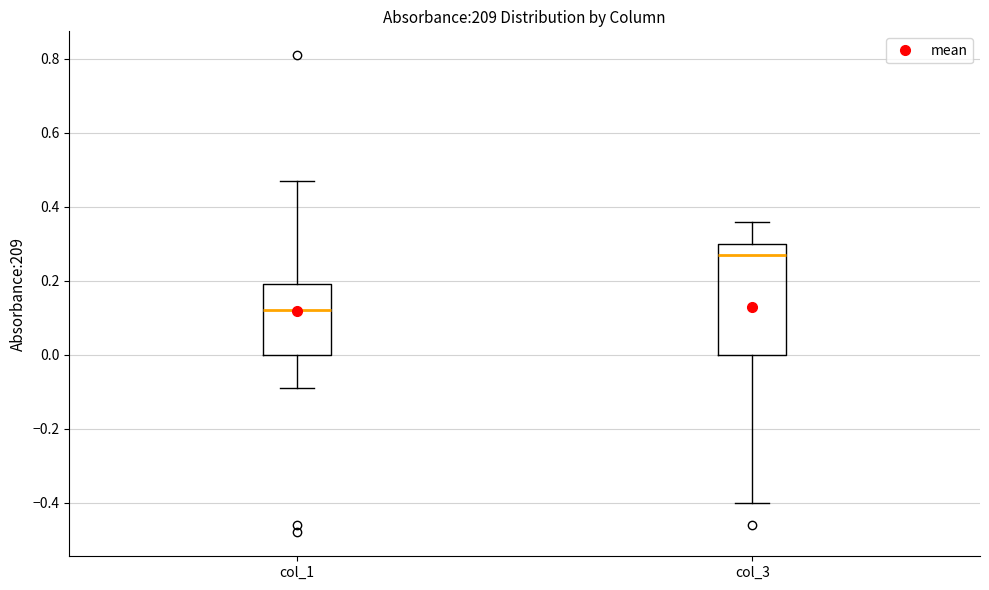

Which box is the tallest, from its lower edge to its upper edge?

col_3